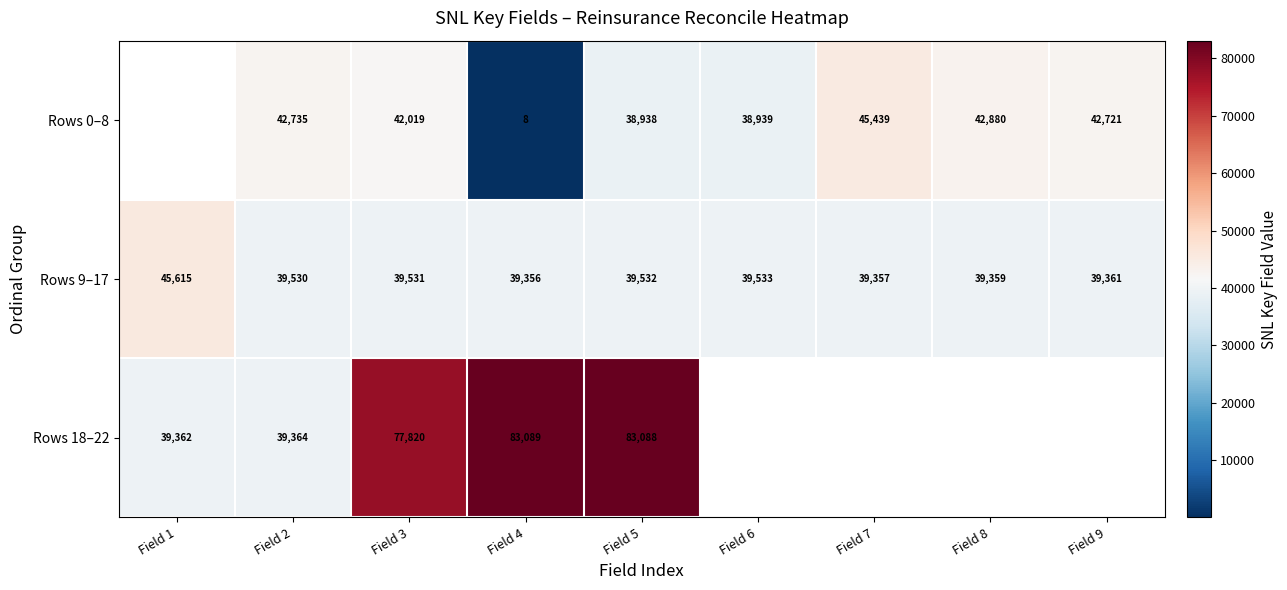

Rank the categories by Rows 9–17 value from lowest to highest.

Field 4, Field 7, Field 8, Field 9, Field 2, Field 3, Field 5, Field 6, Field 1